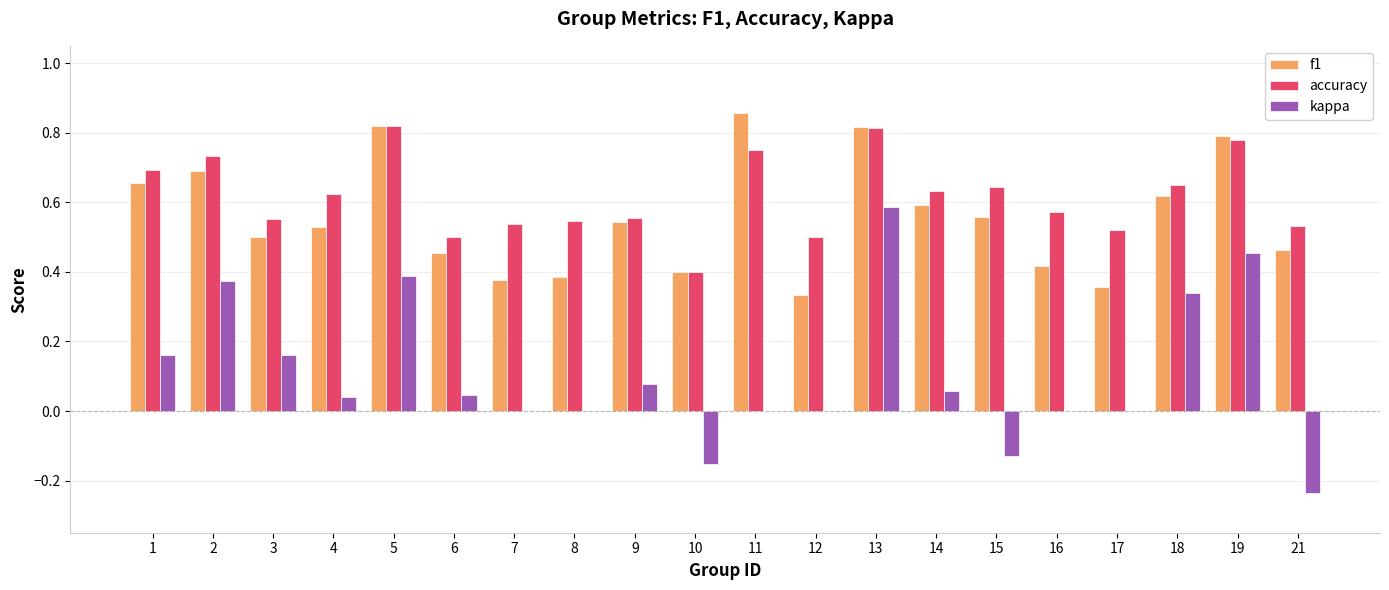

The kappa series shows 0.2 at 18. True or false?

False